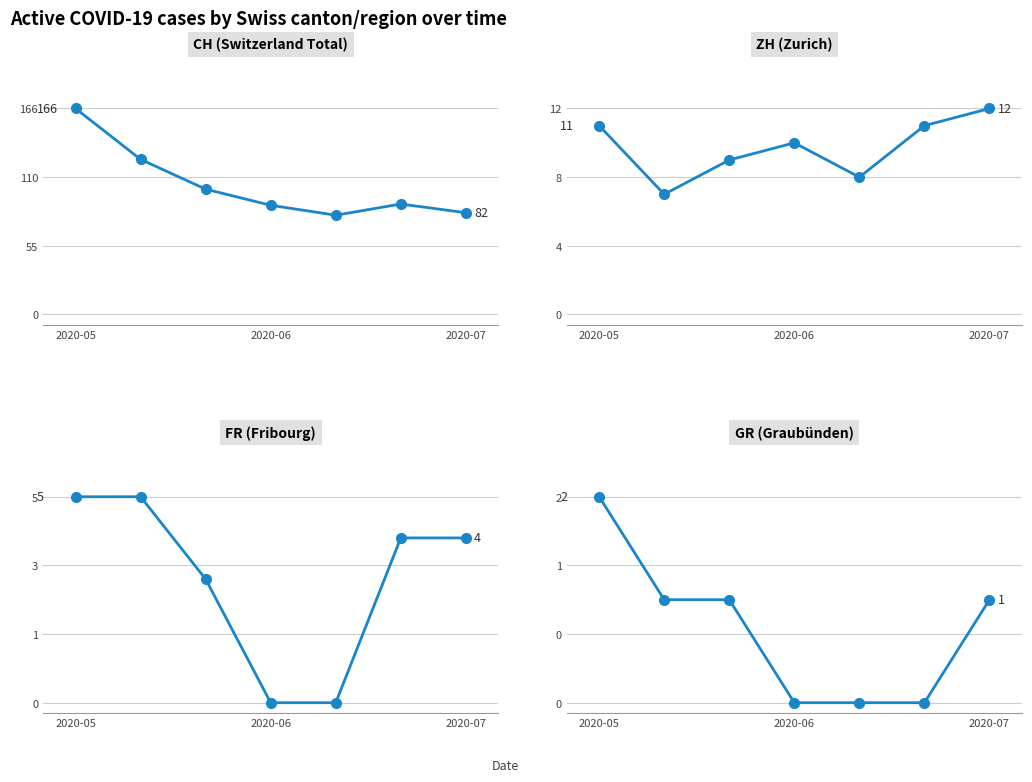

Reading left to right, transcribe all the data shown in this chart.

CH (Switzerland Total): 166	125	101	88	80	89	82
ZH (Zurich): 11	7	9	10	8	11	12
FR (Fribourg): 5	5	3	0	0	4	4
GR (Graubünden): 2	1	1	0	0	0	1